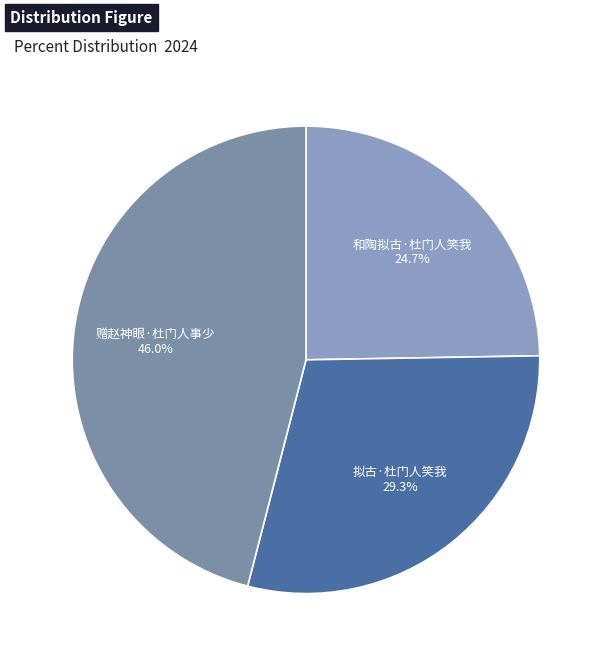

To the nearest percent, what is the combined percentage of 赠赵神眼·杜门人事少 and 和陶拟古·杜门人笑我?

71%